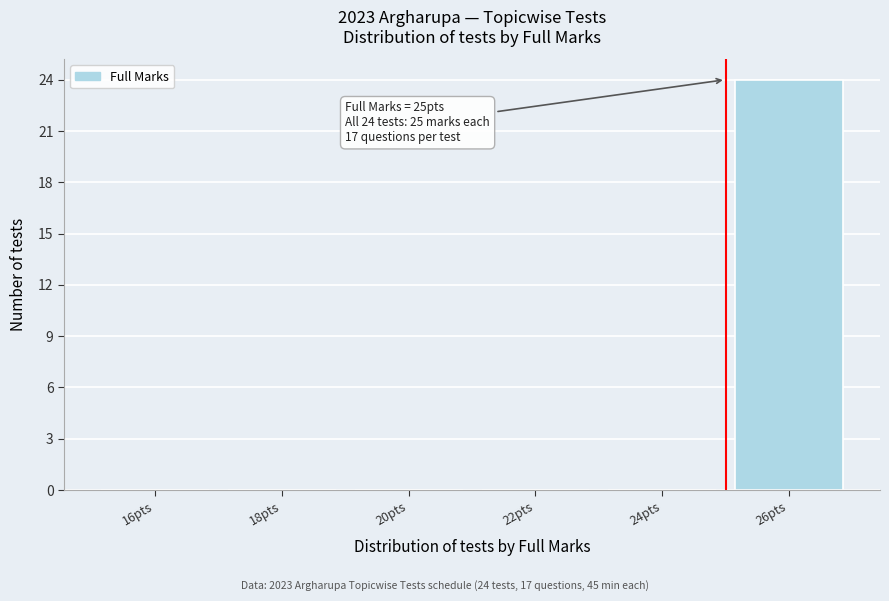

Over which range of the x-axis is the bar tallest?

25 to 27